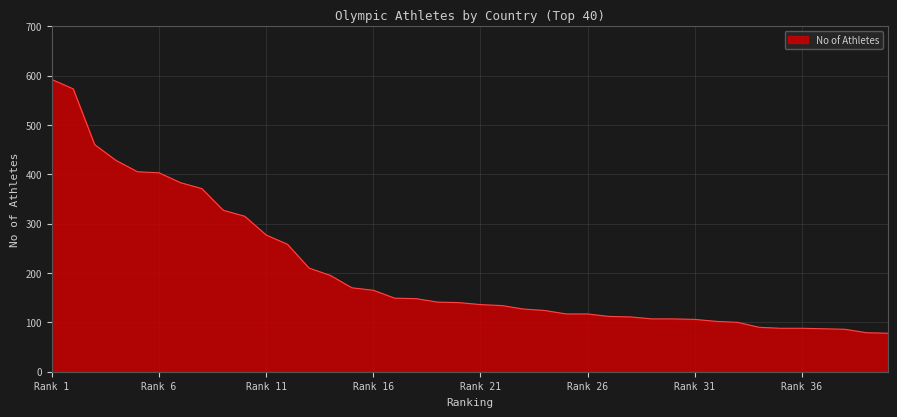

What is the smallest value displayed?

78